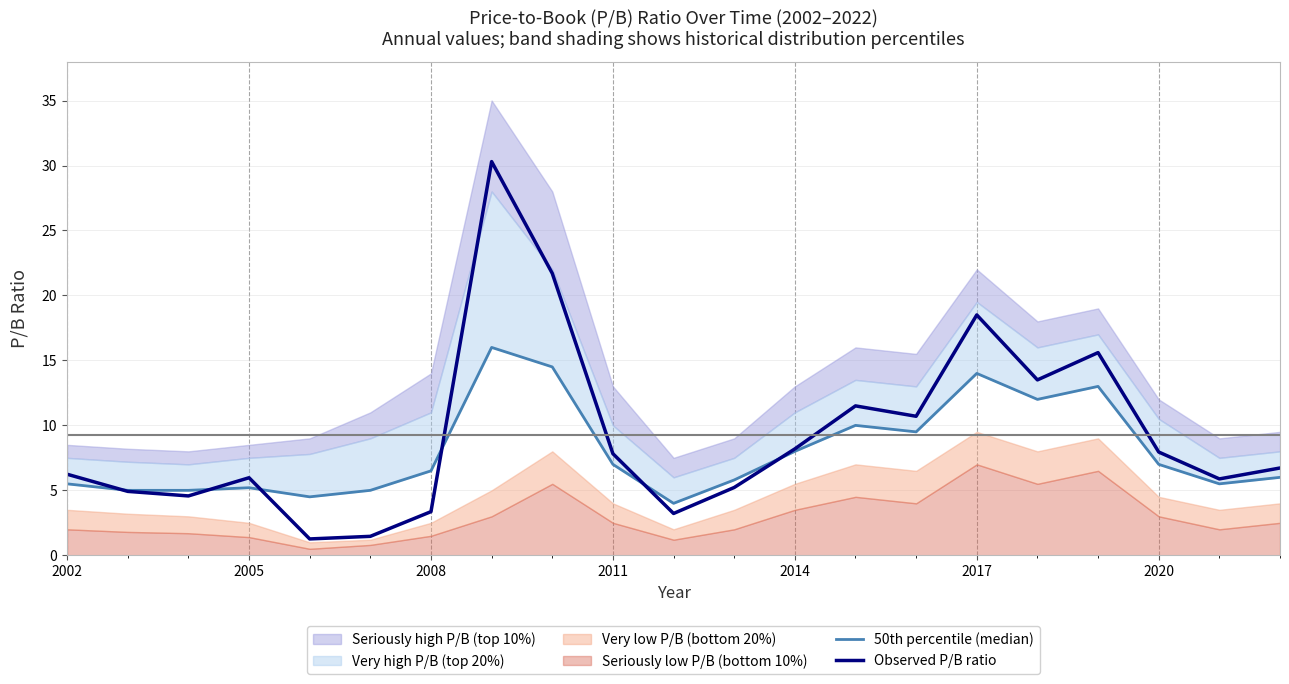

Is it true that Observed P/B ratio equals 7.8 at 2011?

True